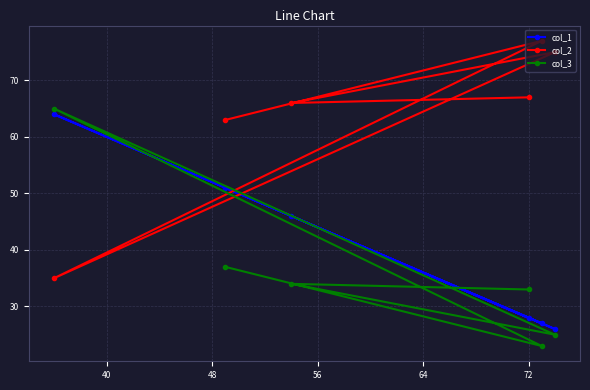

At how many categories does at least one series exceed 59?

6